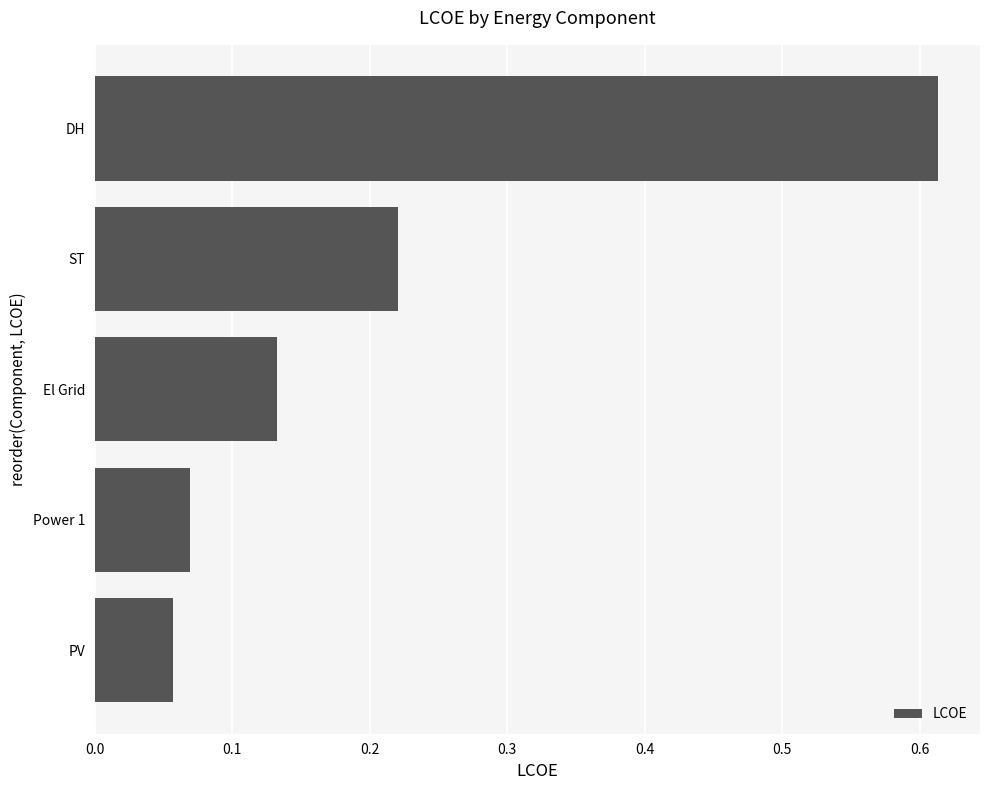

Which label corresponds to the largest value in the chart?

DH